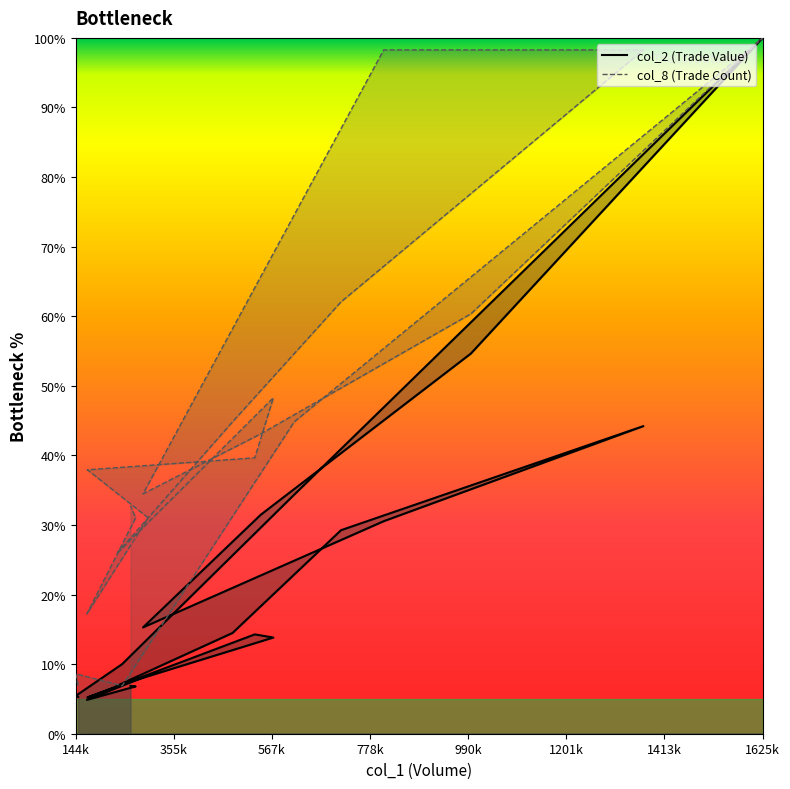

Rank the series by their average value, from highest to lowest.

col_8, col_2